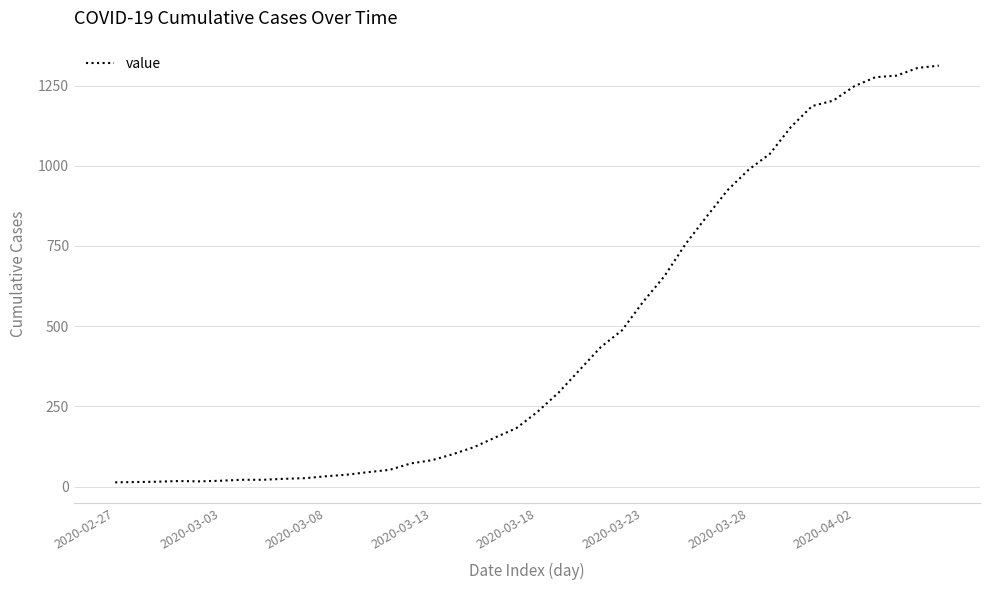

Is this an area chart (filled region under the line)?

No